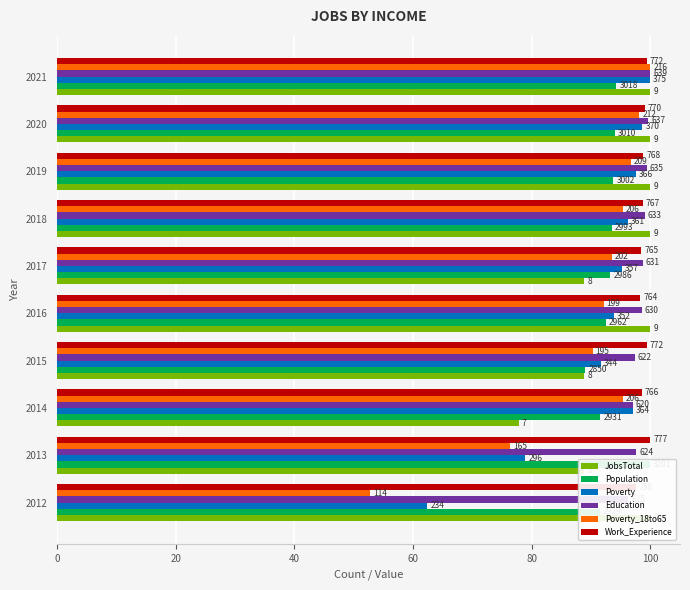

Which series has the widest spread of values?

Poverty_18to65